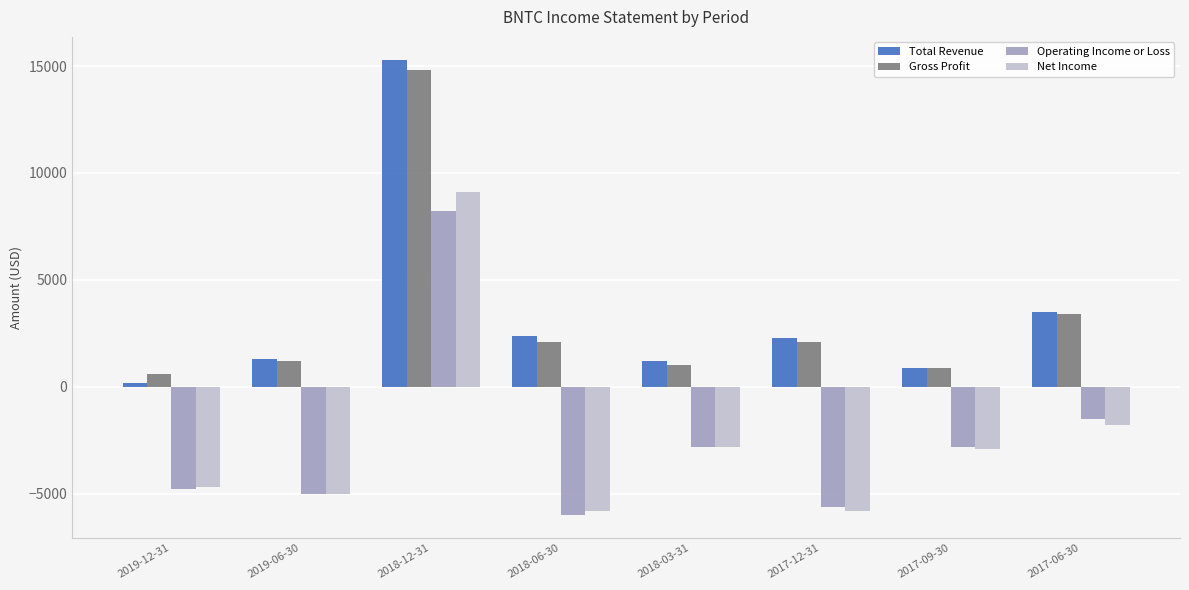

Which series has the largest range (max minus min)?

Total Revenue